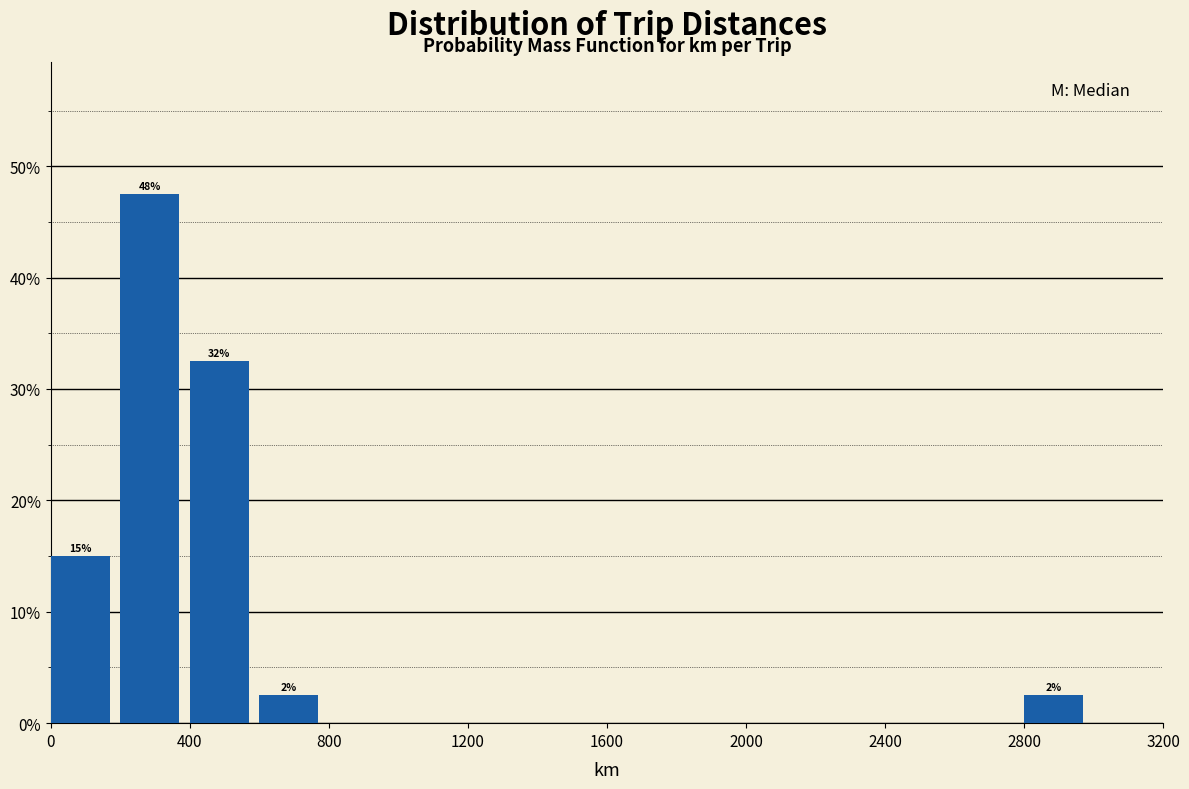

Which range on the x-axis has the tallest bar?

200 to 400